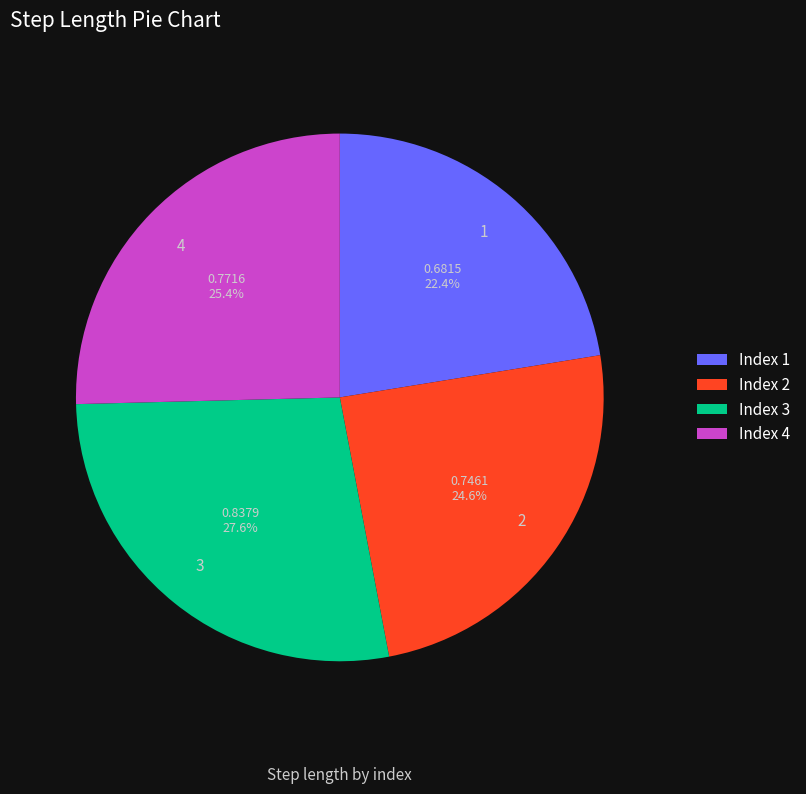

Which category has the biggest portion of the pie?

3